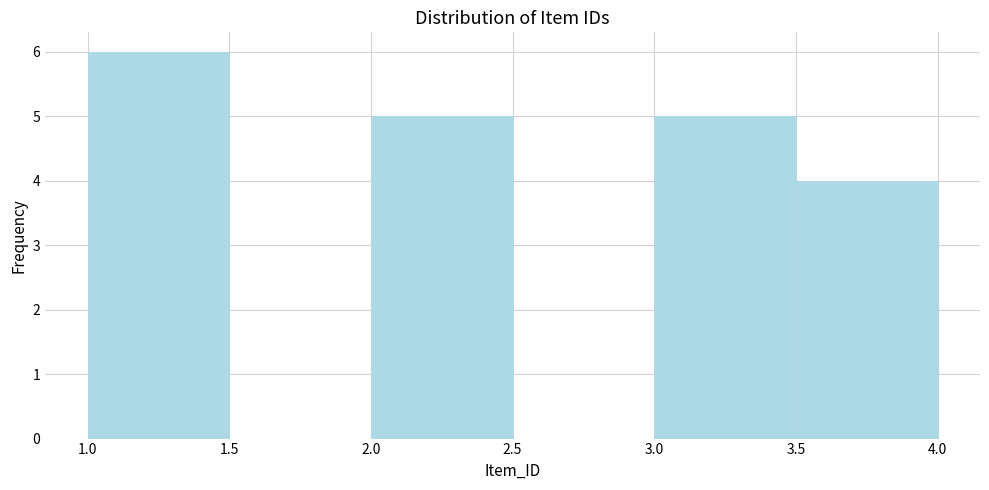

How tall is the bar that spans 1.0 to 1.5 on the x-axis? The values are not printed on the chart, so give them approximately, as read against the axis.

6